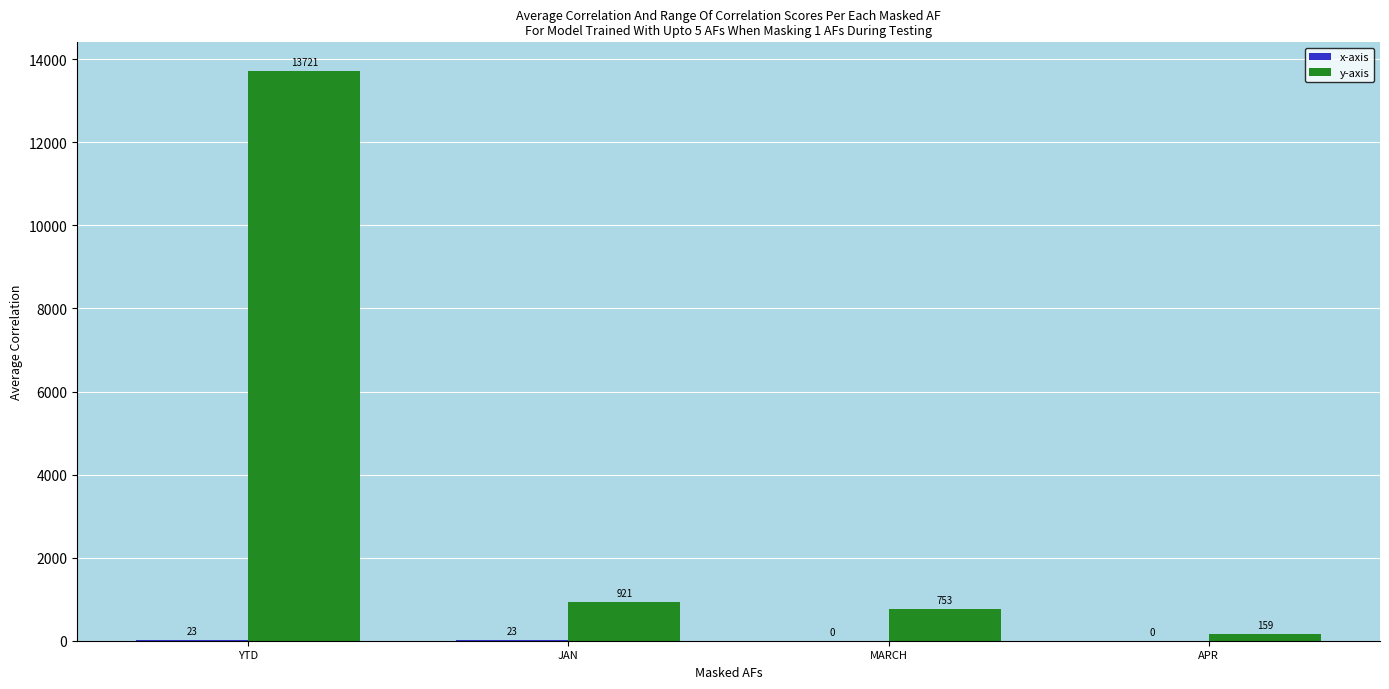

Which label corresponds to the largest value in the chart?

YTD